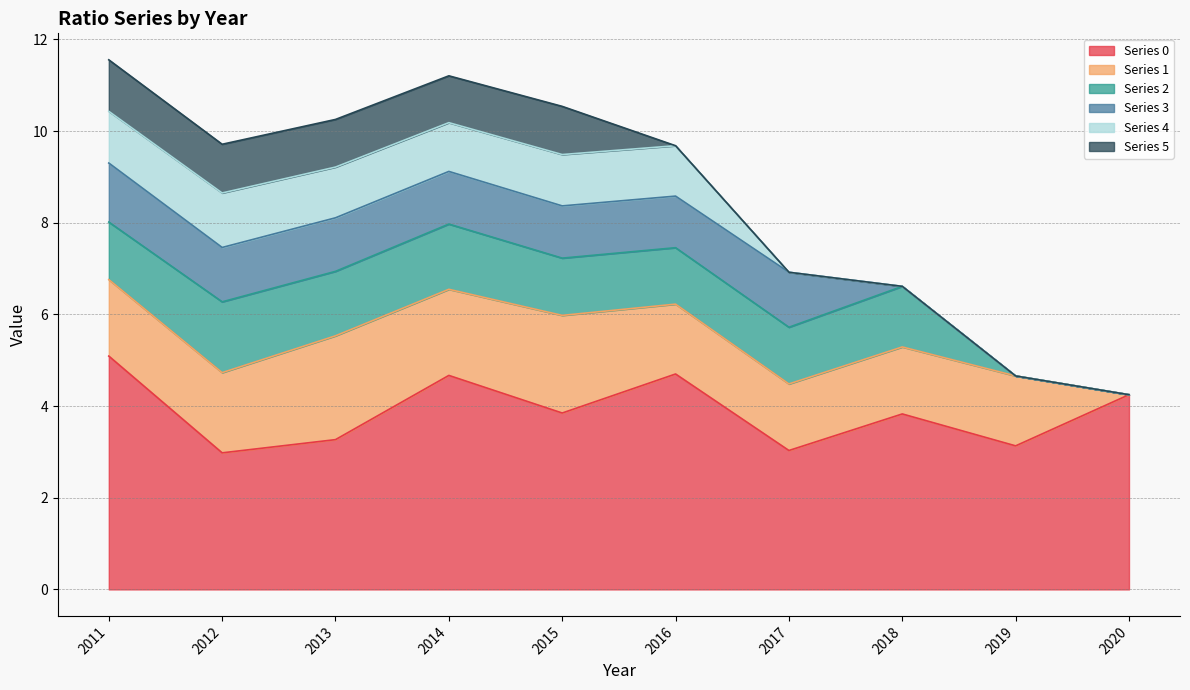

At which category does 4 reach its first local peak?

2012